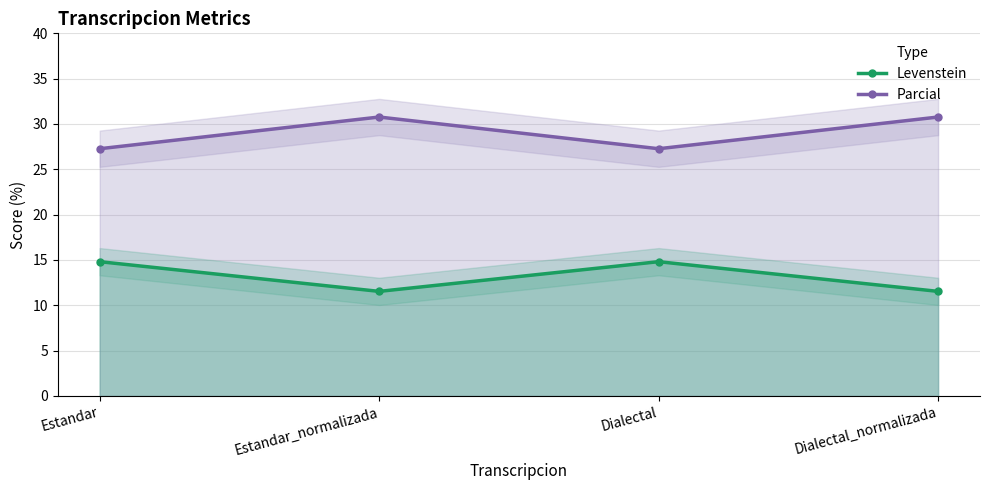

What is the label of the 2nd point from the right?

Dialectal